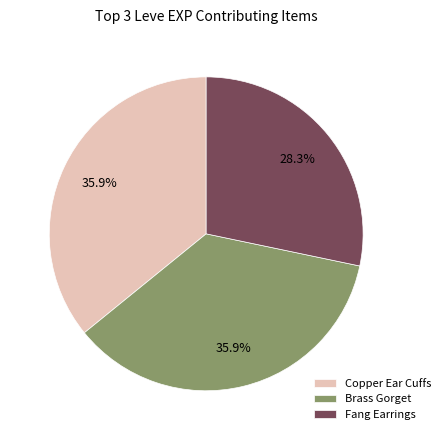

Is there any slice that represents more than half of the pie?

No